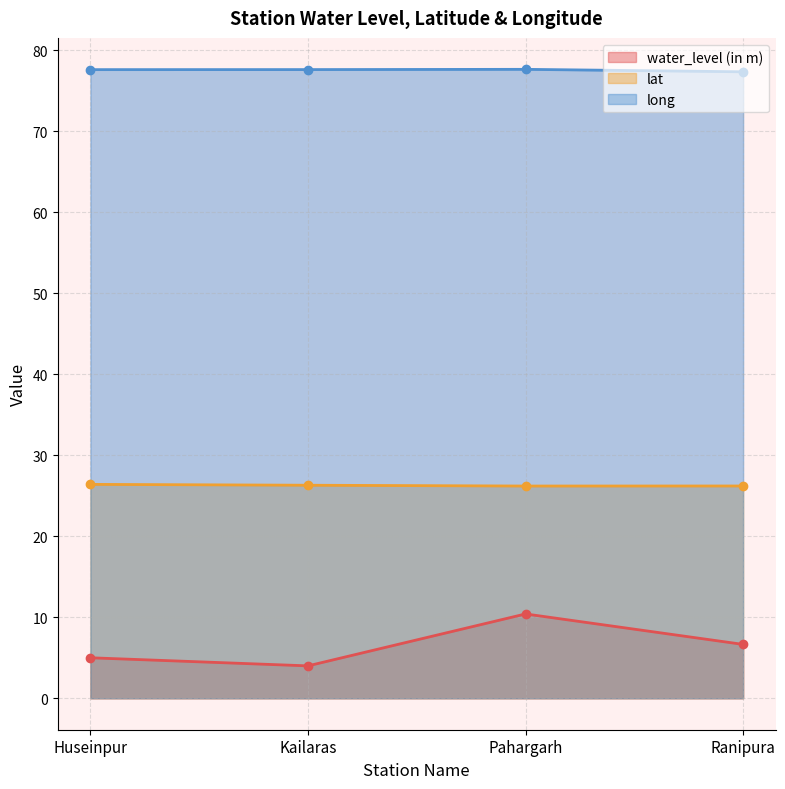

True or false: water_level (in m) and long intersect in this chart.

False